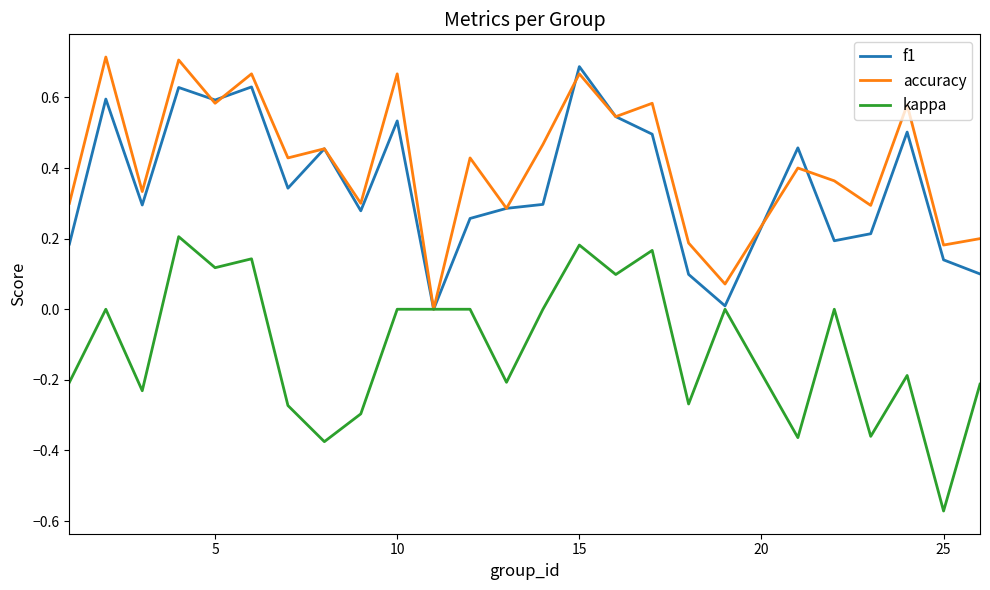

Which series has the widest spread of values?

kappa